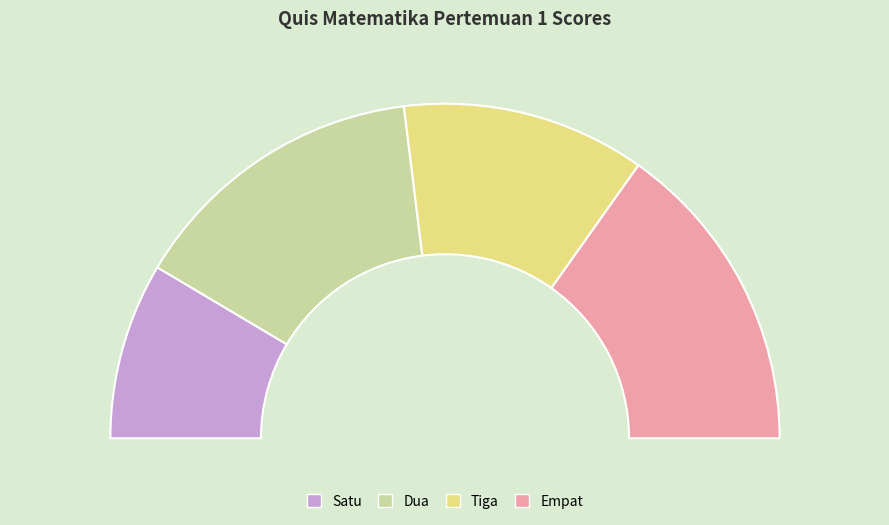

How much of the chart is everything except Empat?

69.6%